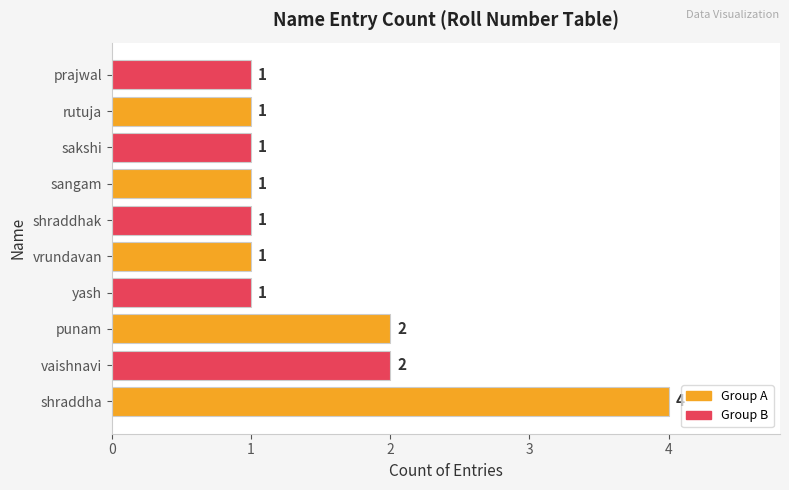

What is the difference between the maximum and minimum values?

3